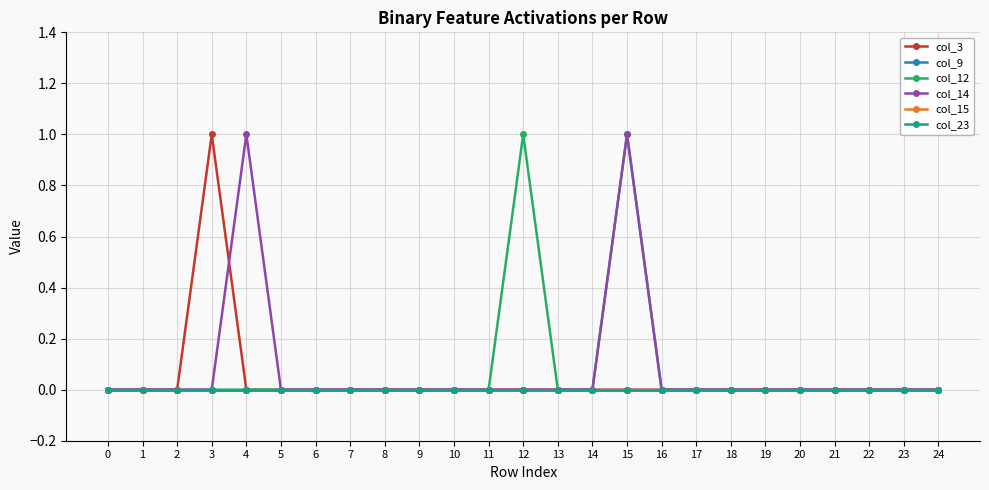

Count the col_12 values in the range 0 to 1.

25